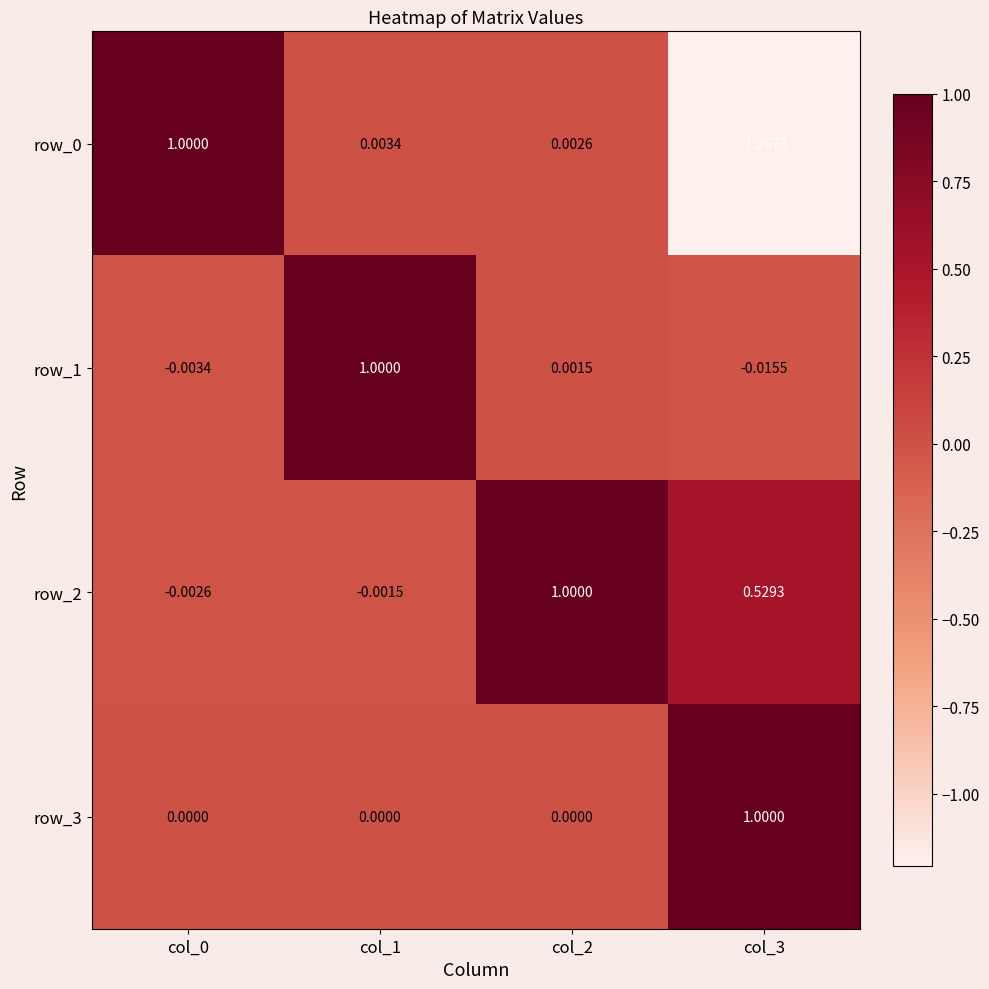

How many values in row_1 are above zero?

2